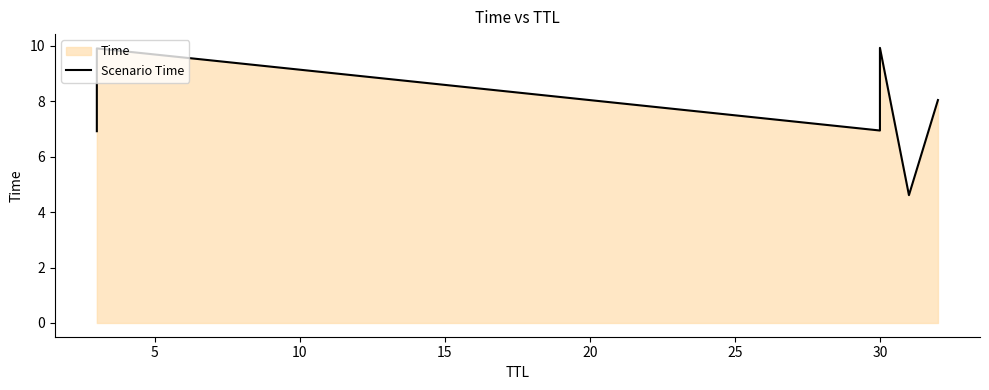

What is the smallest value displayed?

4.6